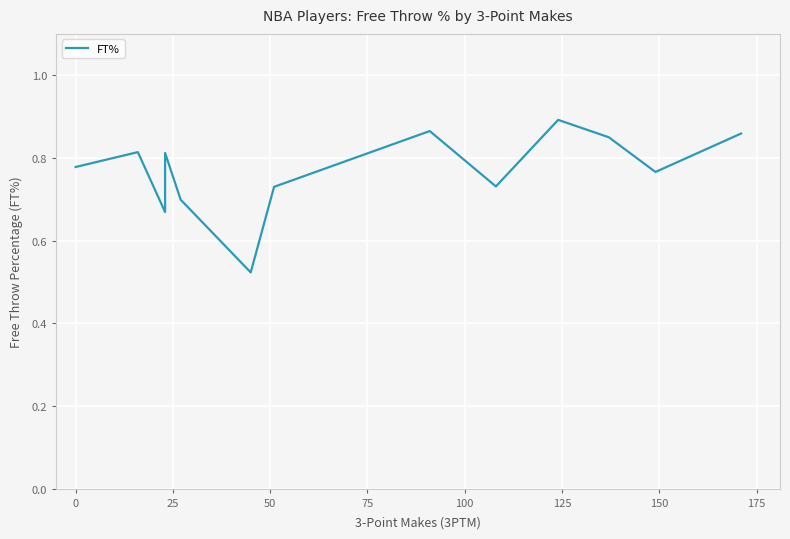

True or false: the data shows 1.0 at 25.

False